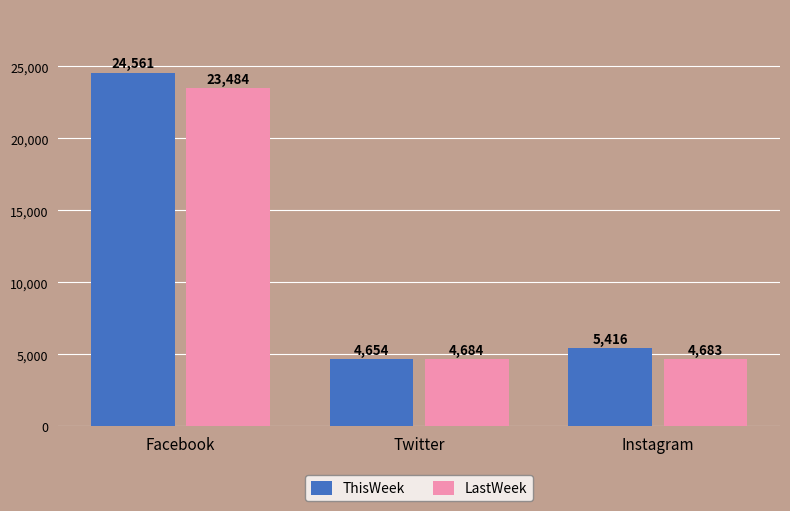

How many data points in LastWeek are less than 4684?

1